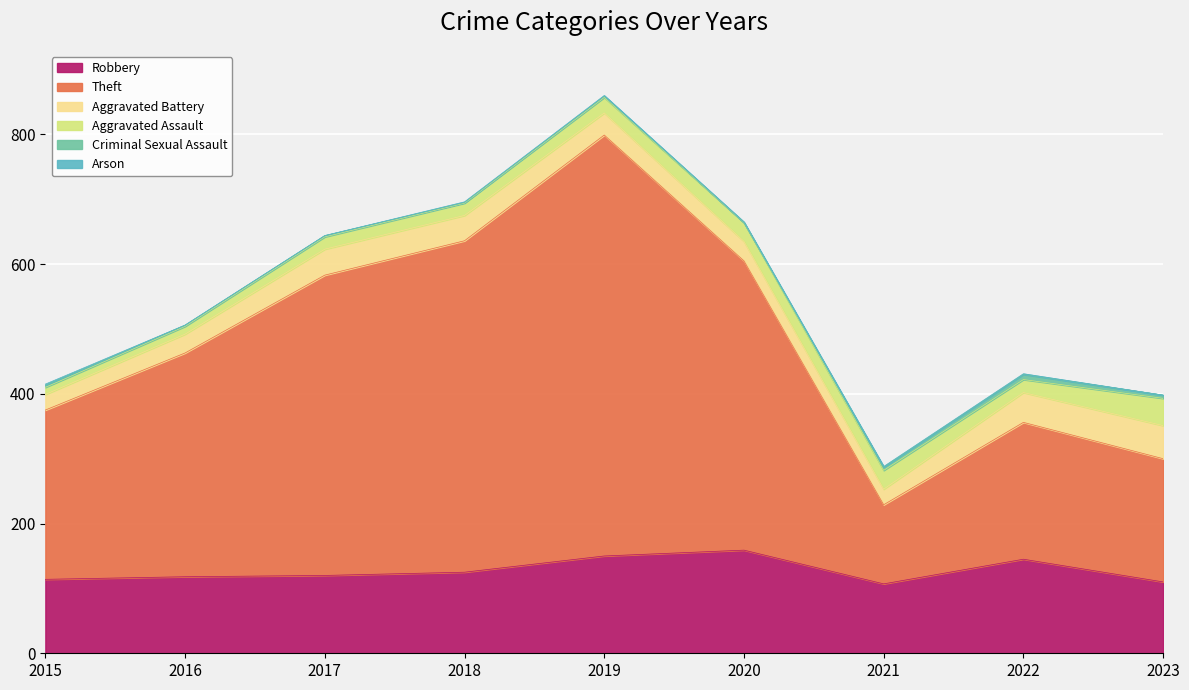

True or false: Aggravated Battery has a value of 39 at 2018.

True